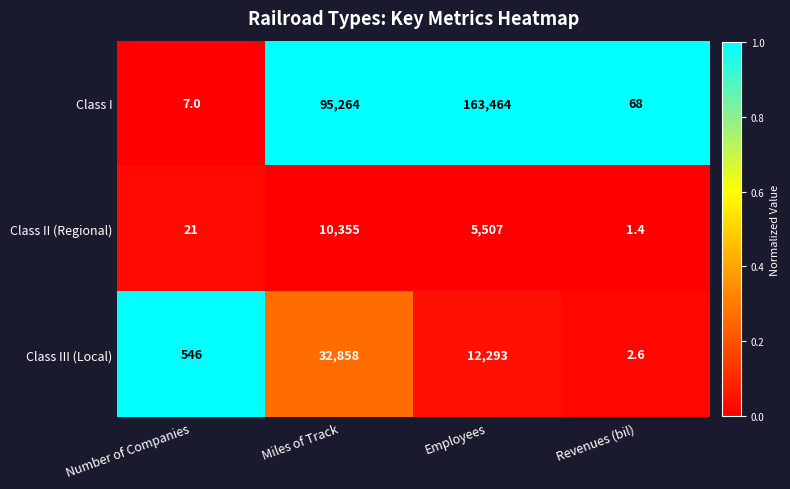

Reading left to right, transcribe all the data shown in this chart.

Class I: 7.0	95264.0	163464.0	68.0
Class II (Regional): 21.0	10355.0	5507.0	1.4
Class III (Local): 546.0	32858.0	12293.0	2.6